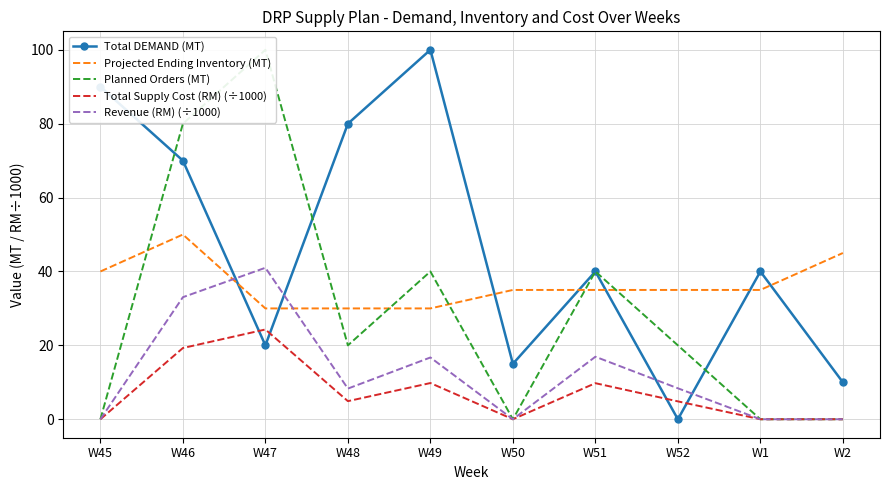

What are all the series names shown in the legend?

Total DEMAND (MT), Projected Ending Inventory (MT), Planned Orders (MT), Total Supply Cost (RM) (÷1000), Revenue (RM) (÷1000)